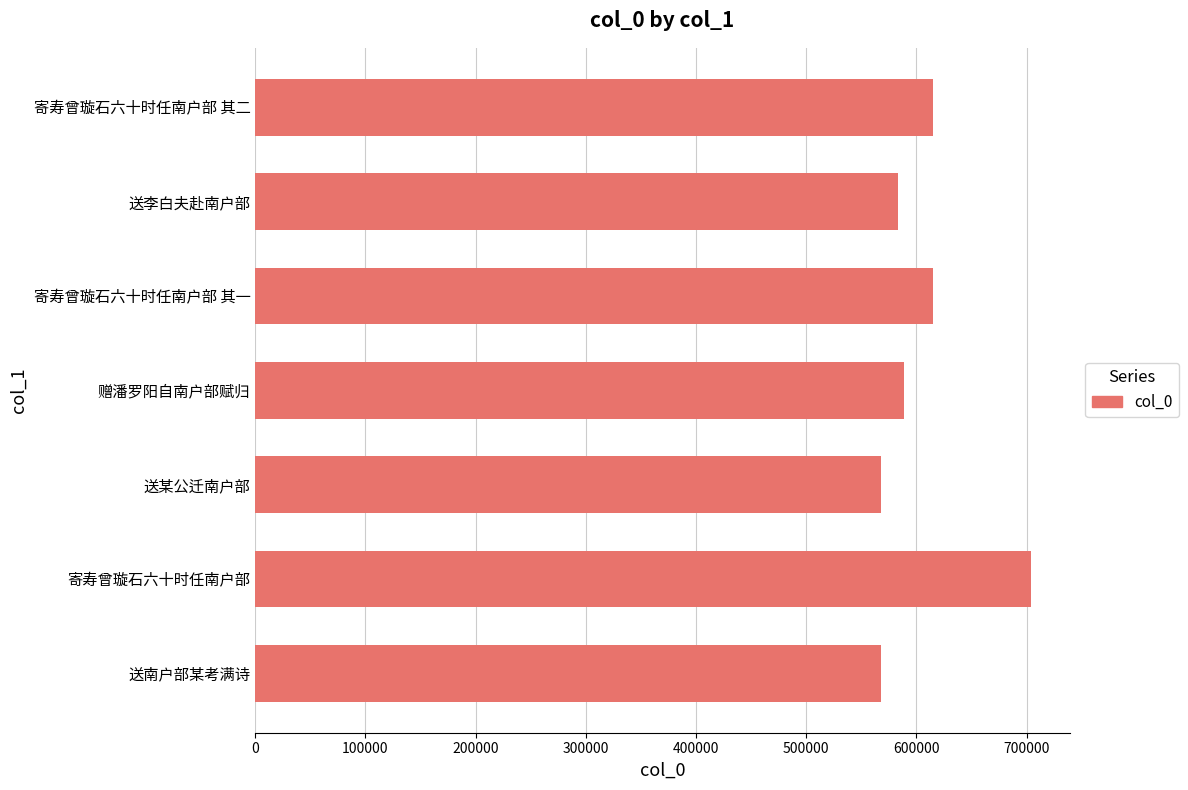

Read the value at 赠潘罗阳自南户部赋归.

588781